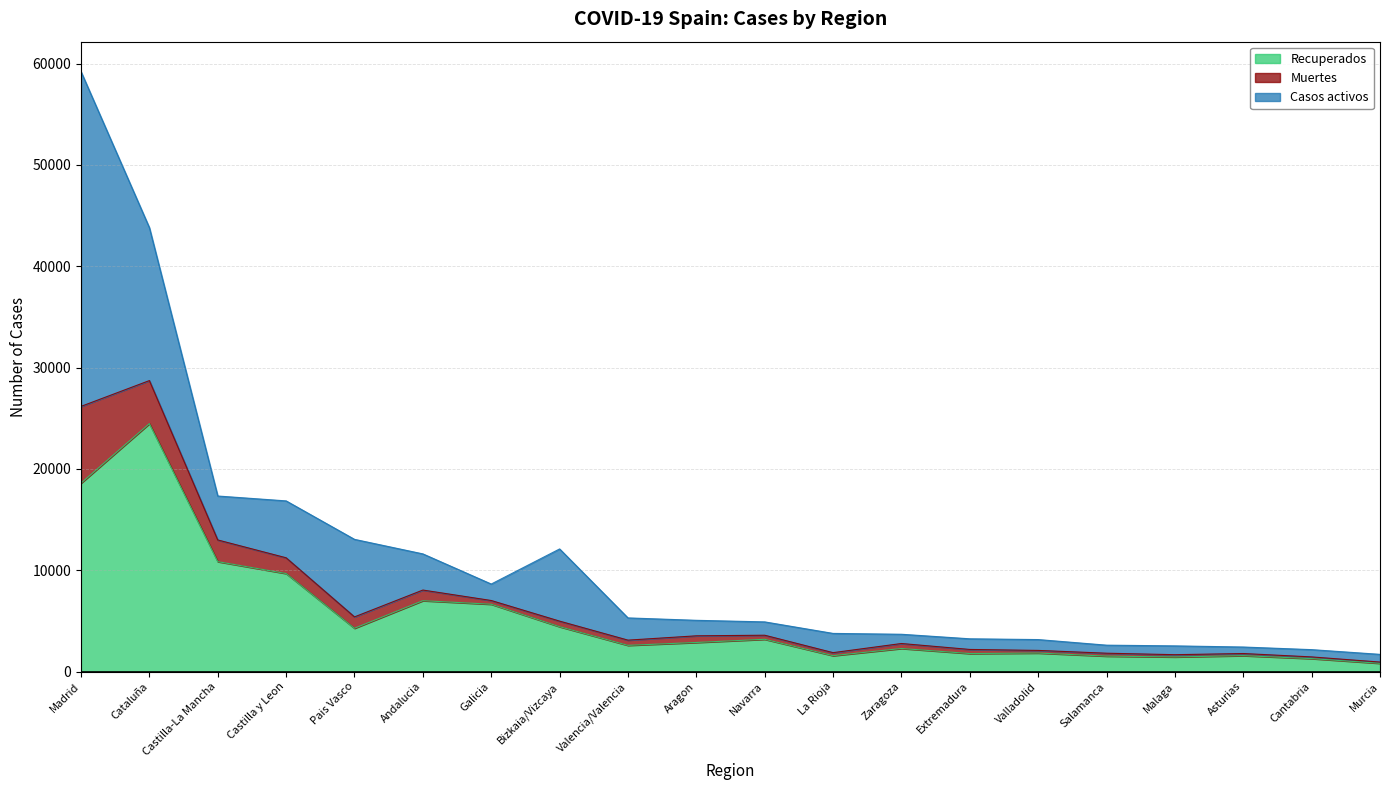

Between Andalucia and Cantabria, which is larger?

Andalucia